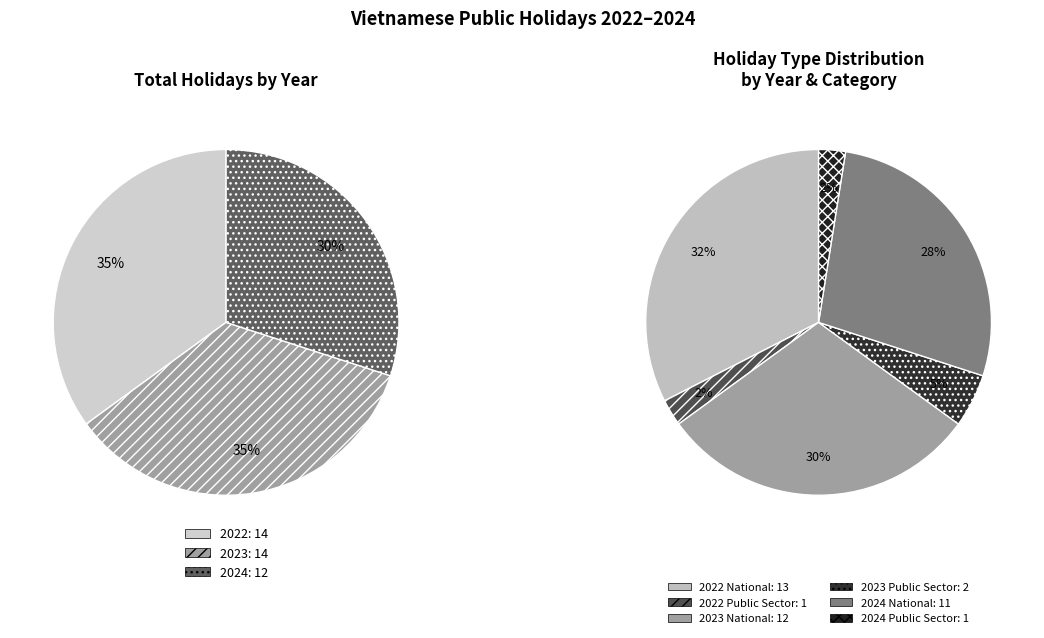

True or false: 2023 accounts for 7% of the total.

False